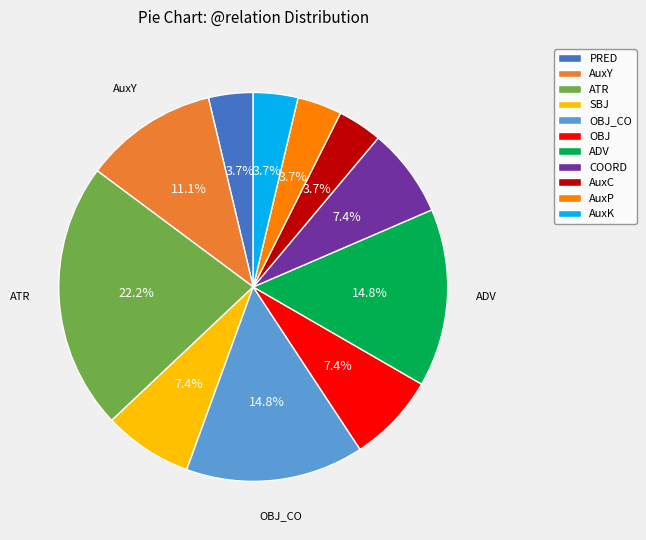

How many segments does this pie chart have?

11